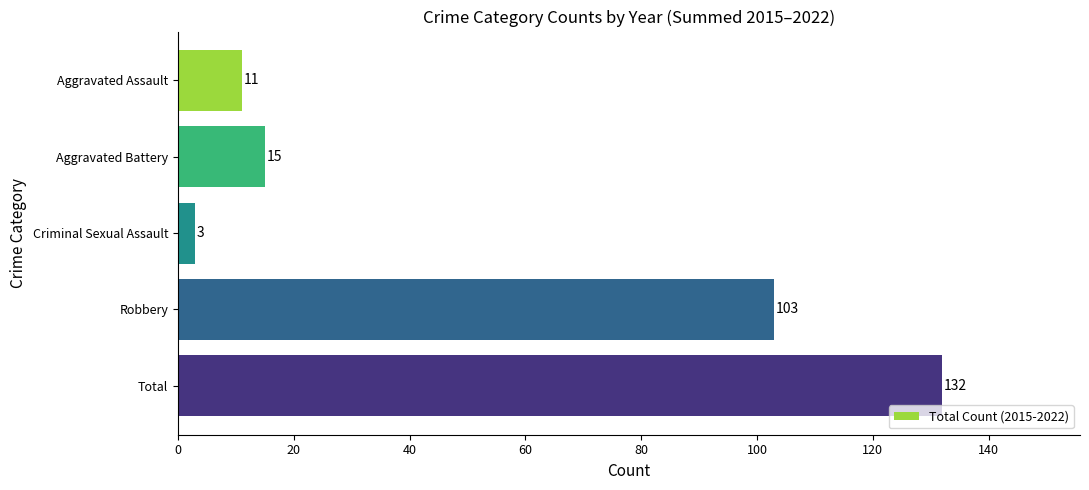

Count the number of categories in the chart.

5